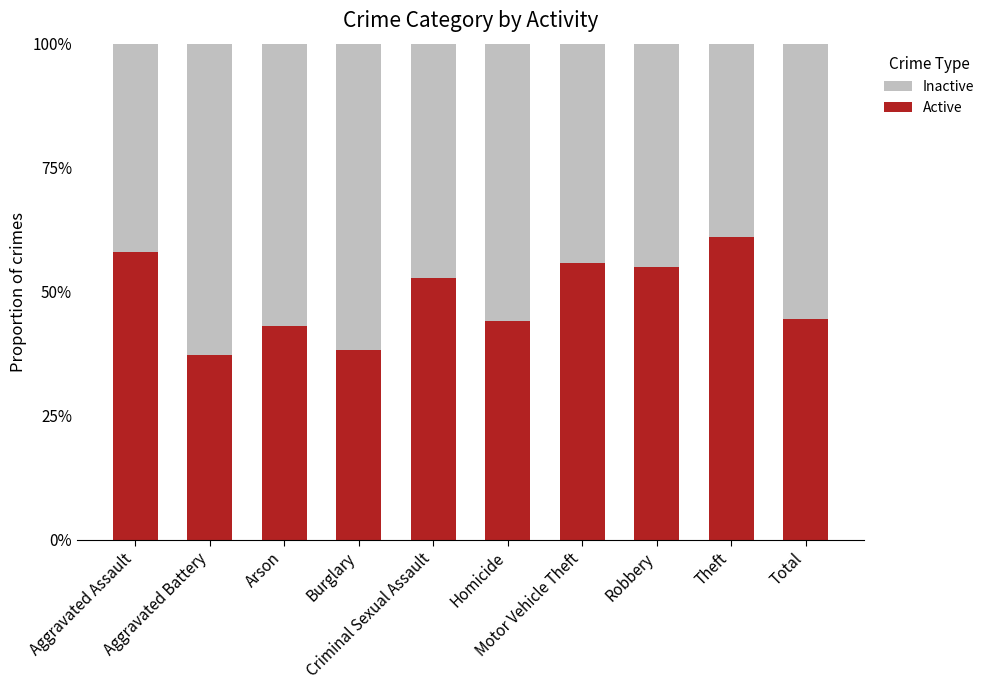

Rank the categories by Inactive value from lowest to highest.

Theft, Aggravated Assault, Motor Vehicle Theft, Robbery, Criminal Sexual Assault, Total, Homicide, Arson, Burglary, Aggravated Battery